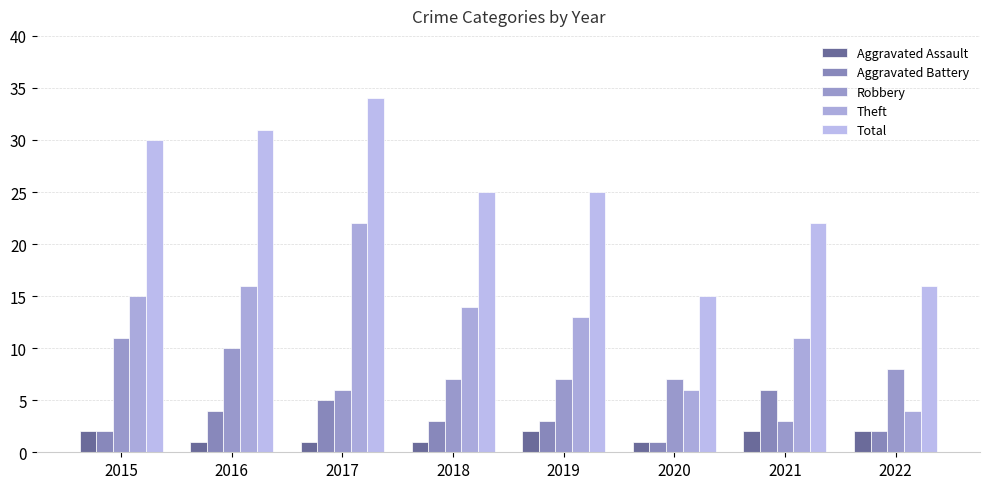

List the labels in order of Aggravated Assault value, smallest first.

2016, 2017, 2018, 2020, 2015, 2019, 2021, 2022